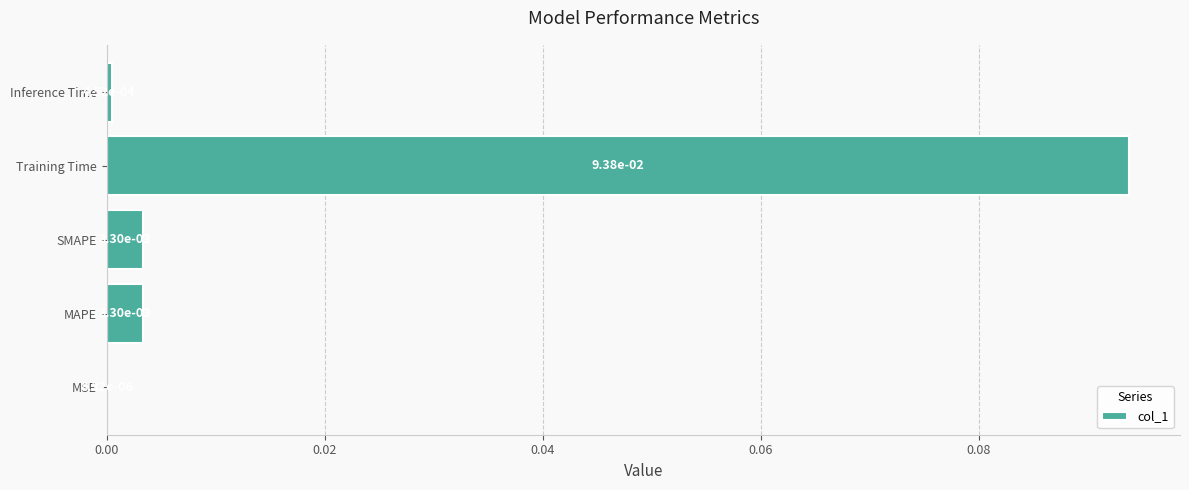

Which category has the highest value across all series?

Training Time